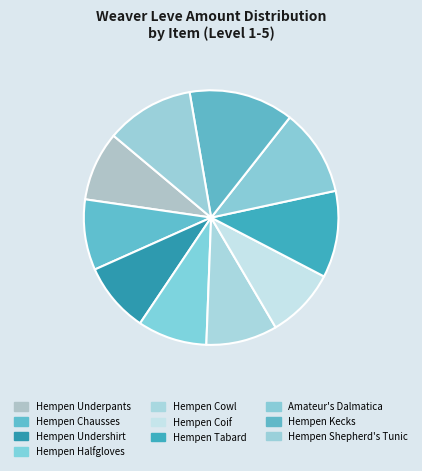

How many segments does this pie chart have?

10